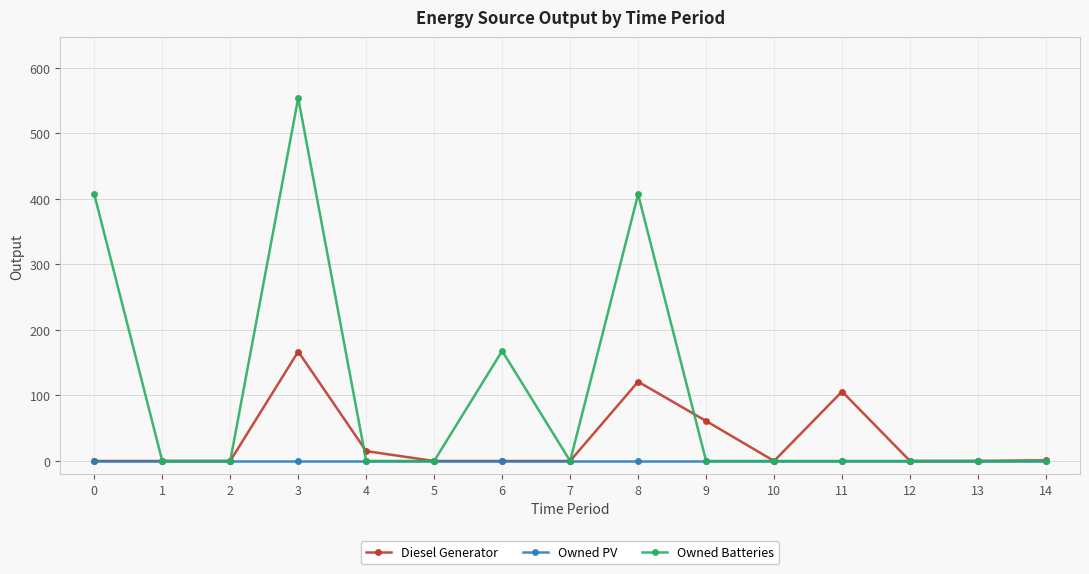

At which category is the sum across all series the highest?

3